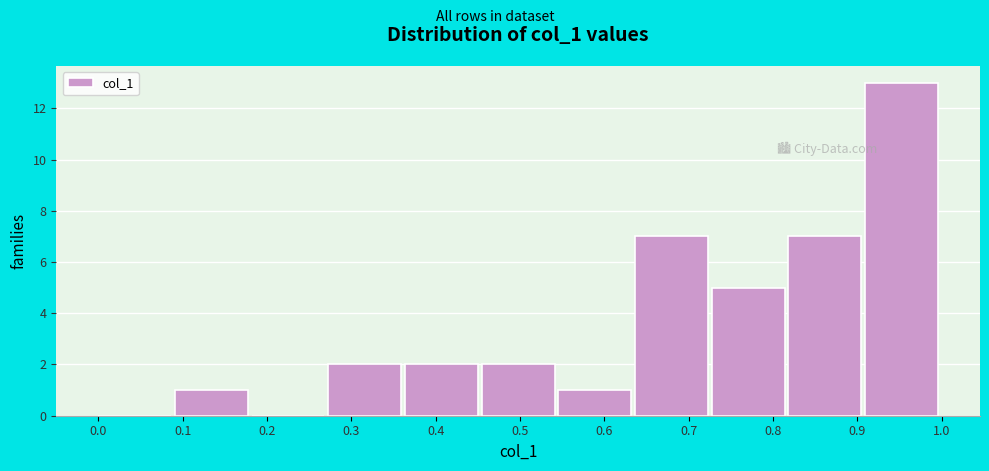

Reading left to right, transcribe this chart: for each bar, give the range it covers on the x-axis and its height. Neither the bar edges nor the heights are printed on the chart, so give them approximately, as read against the axes.

0.00 to 0.09: 0
0.09 to 0.18: 1
0.18 to 0.27: 0
0.27 to 0.36: 2
0.36 to 0.45: 2
0.45 to 0.55: 2
0.55 to 0.64: 1
0.64 to 0.73: 7
0.73 to 0.82: 5
0.82 to 0.91: 7
0.91 to 1.00: 13